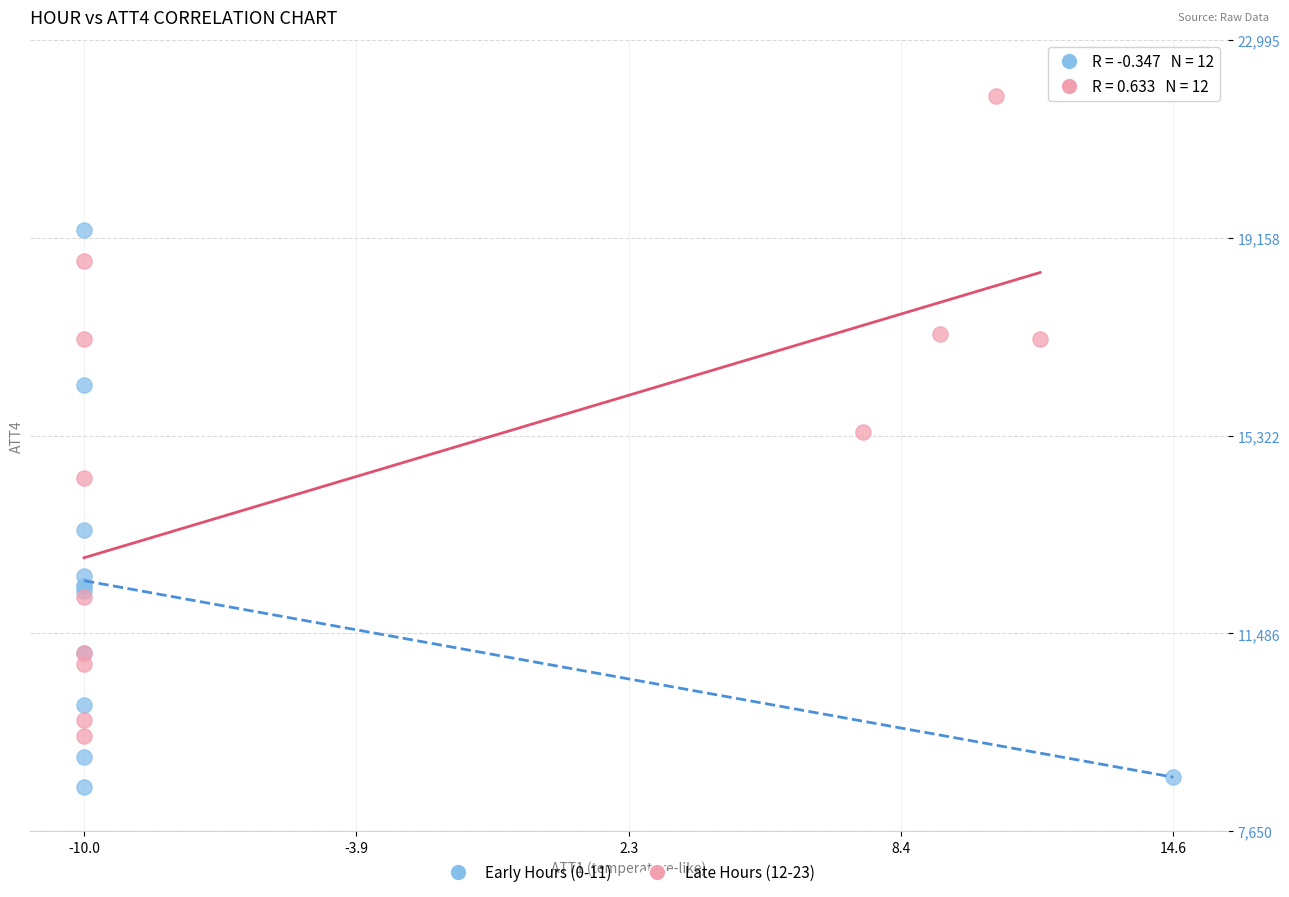

What are all the series names shown in the legend?

Early Hours (0-11), Late Hours (12-23)